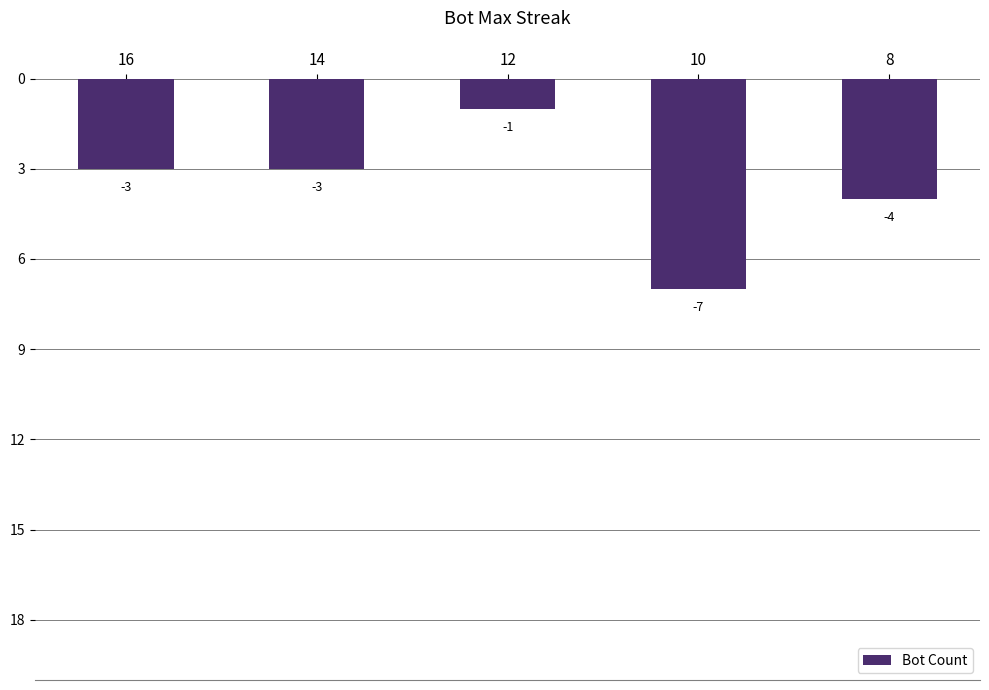

Is it true that the value at 10 is -7?

True